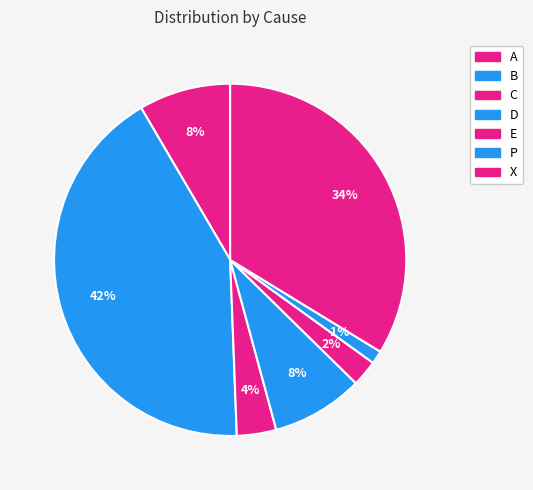

To the nearest percent, what portion does D represent?

8%